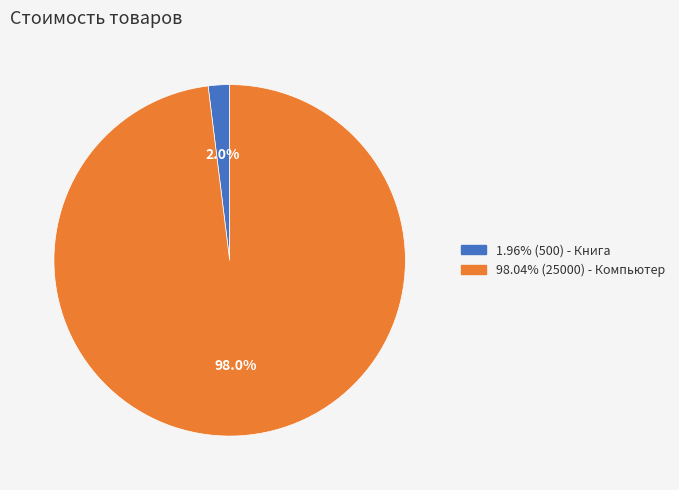

Is there any slice that represents more than half of the pie?

Yes